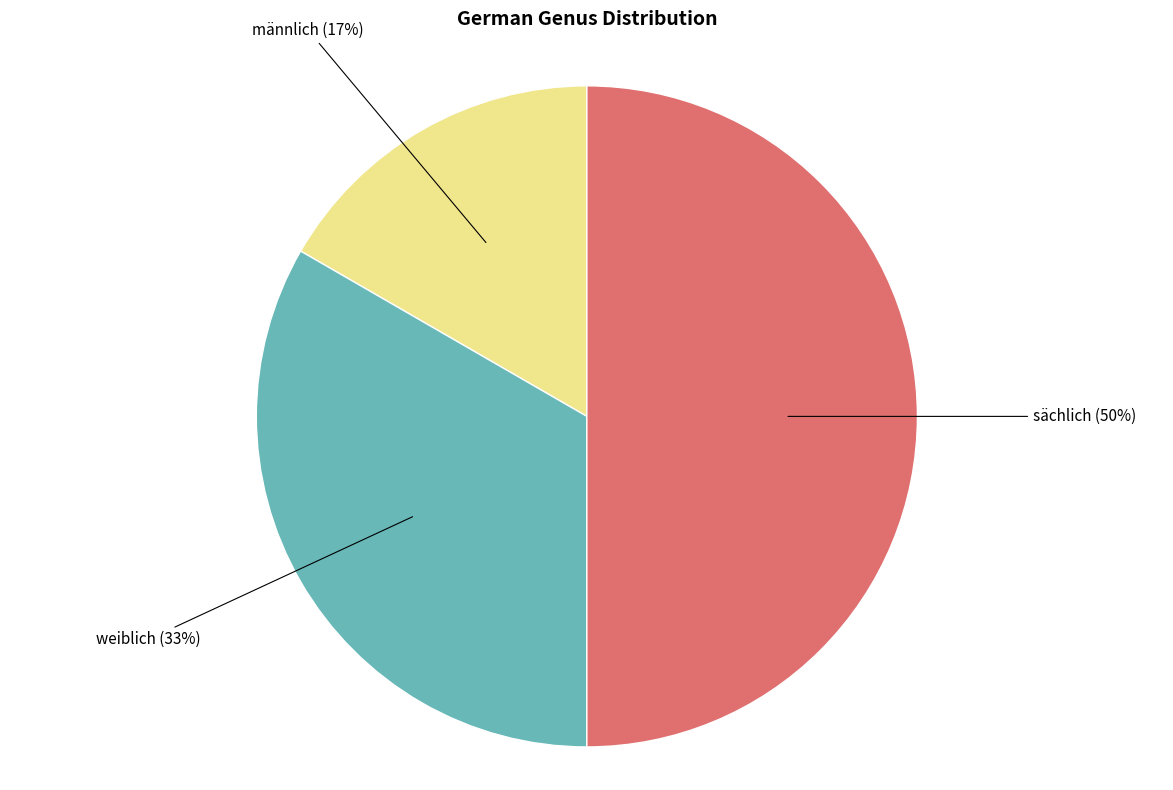

To the nearest percent, what is the average slice percentage?

33%